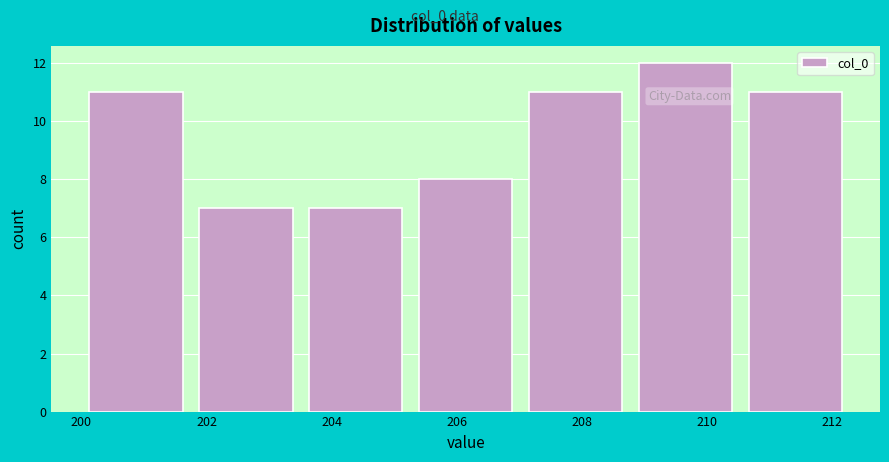

Reading left to right, transcribe this chart: for each bar, give the range it covers on the x-axis and its height. Neither the bar edges nor the heights are printed on the chart, so give them approximately, as read against the axes.

200.0 to 201.8: 11
201.8 to 203.6: 7
203.6 to 205.2: 7
205.2 to 207.0: 8
207.0 to 208.8: 11
208.8 to 210.6: 12
210.6 to 212.4: 11